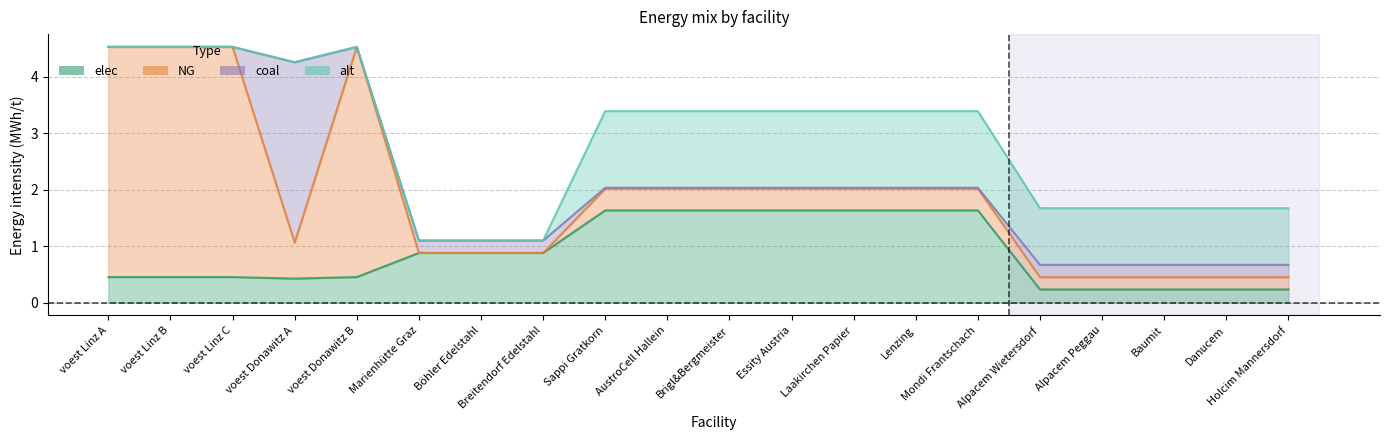

How many data points in NG are above 0?

17